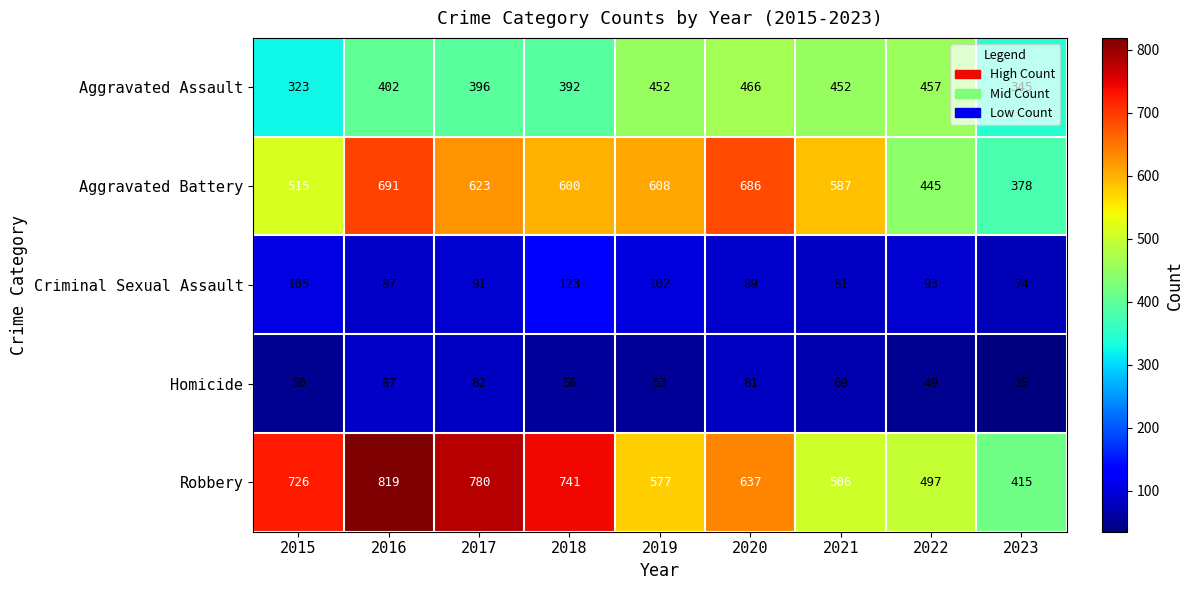

List the labels in order of Criminal Sexual Assault value, smallest first.

2023, 2021, 2016, 2020, 2017, 2022, 2019, 2015, 2018